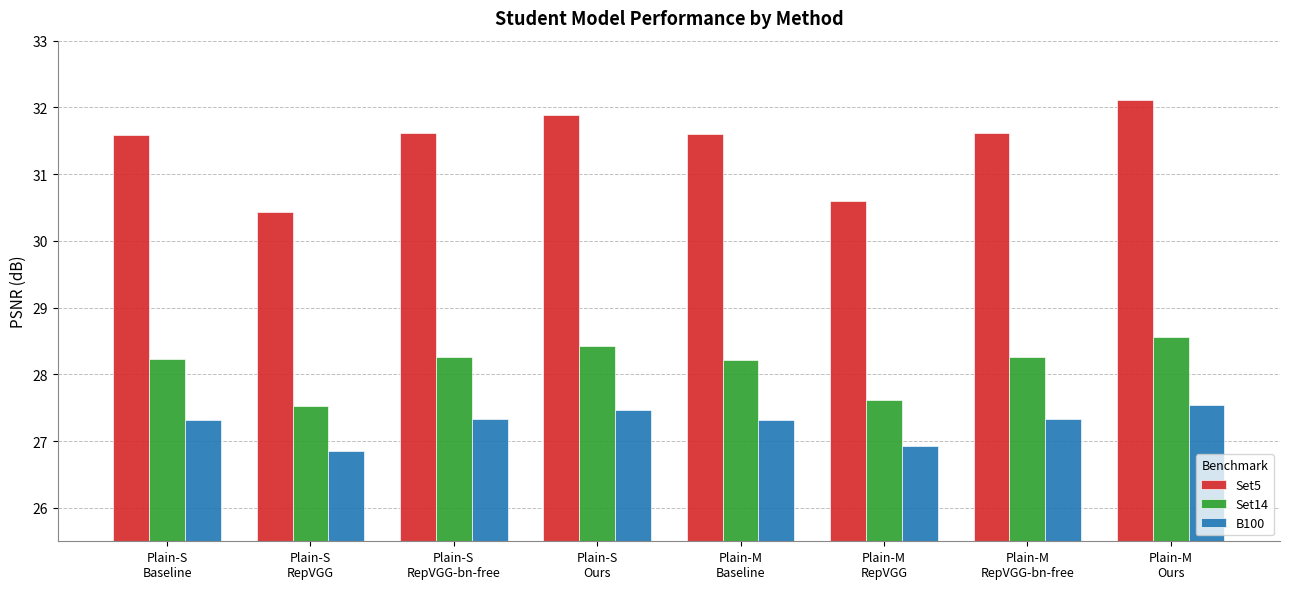

How many series are shown in this chart?

3